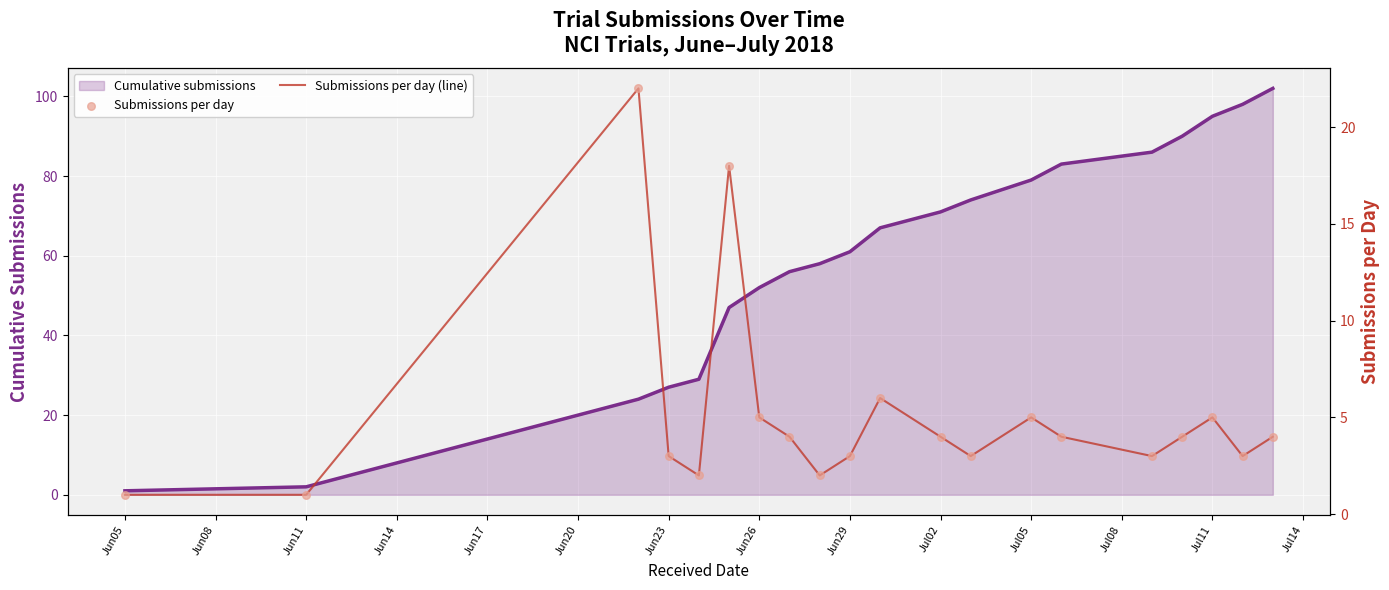

Which series has the largest total across all categories?

Cumulative submissions